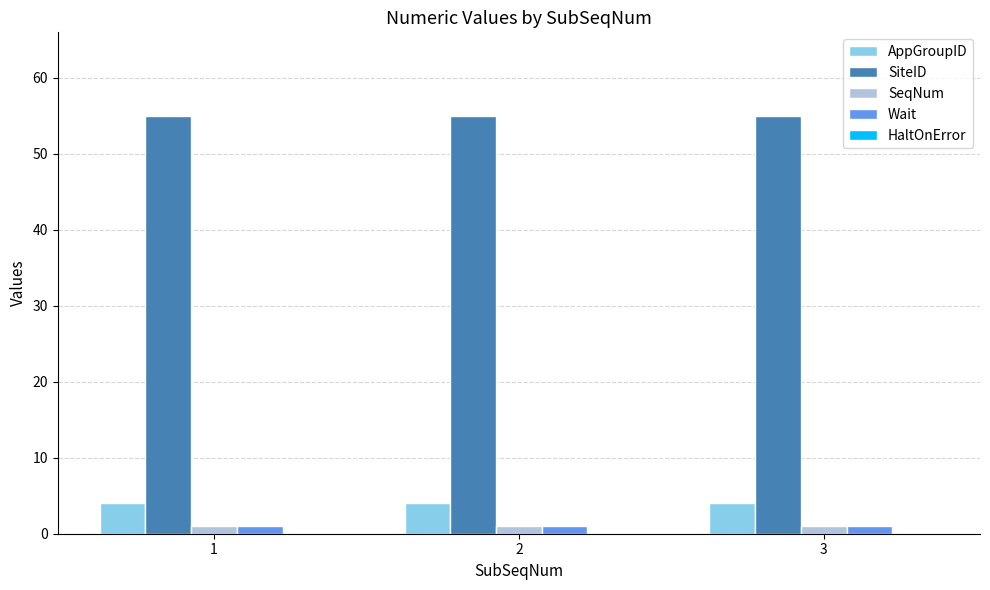

At how many categories does at least one series exceed 40?

3